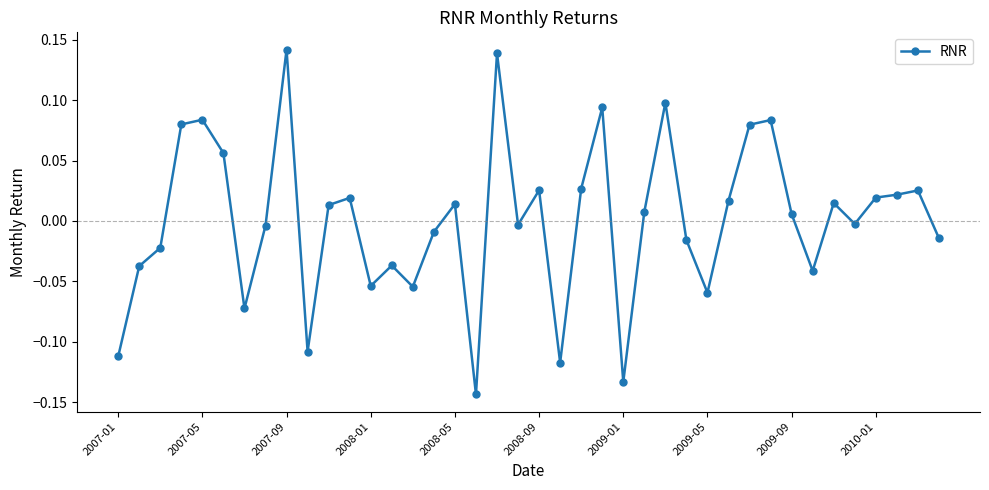

How many data points are above 0?

21